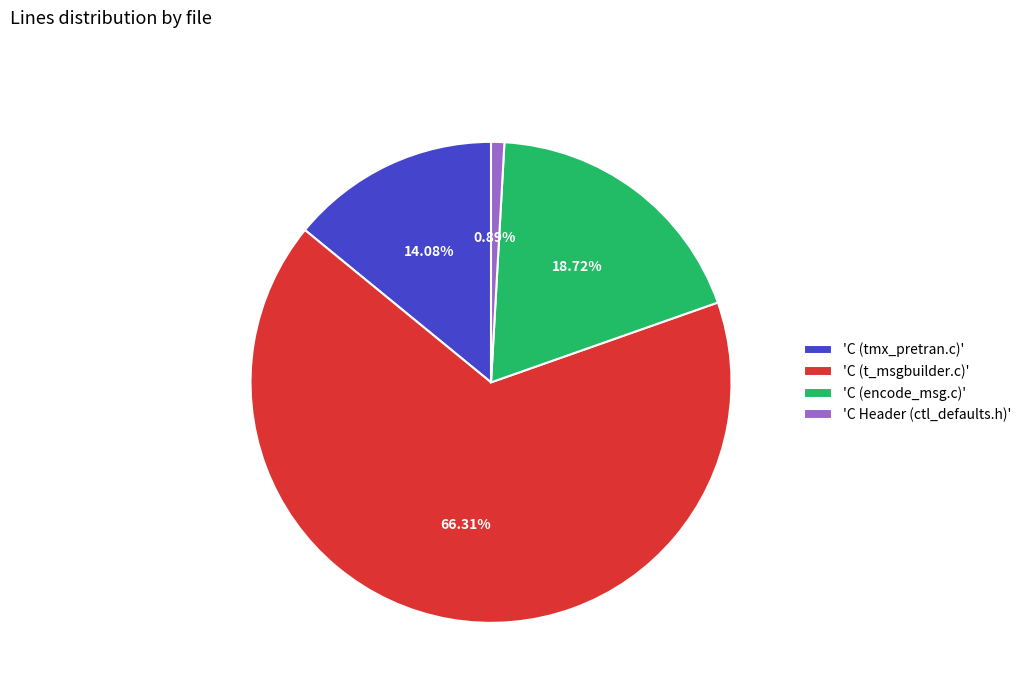

To the nearest percent, what is the average slice percentage?

25%